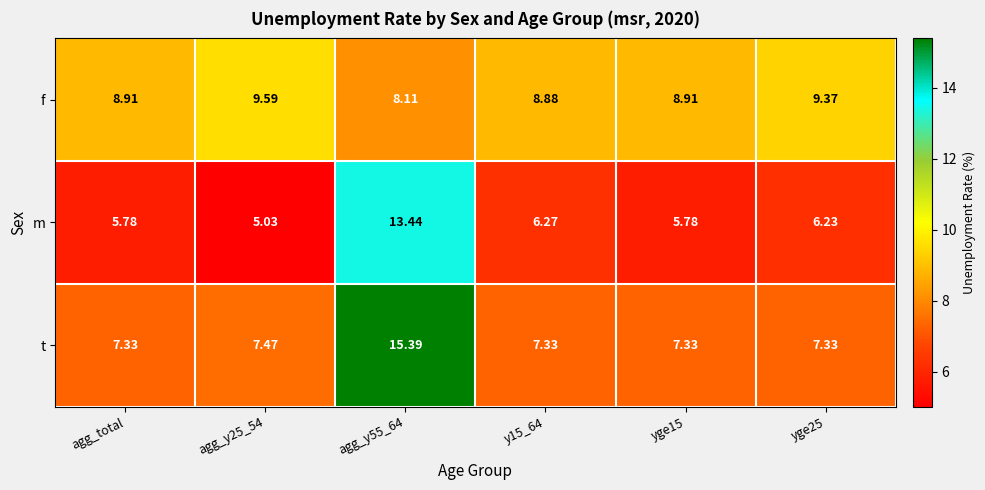

Rank the series at y15_64 from highest to lowest value.

f, t, m